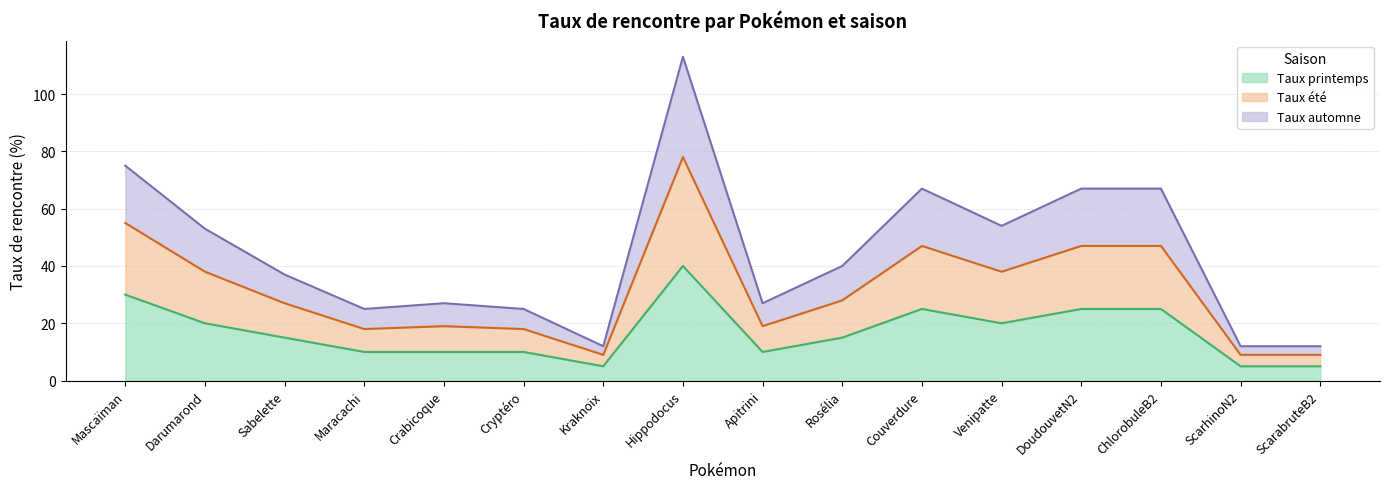

What is the total value across all series at Couverdure?

67